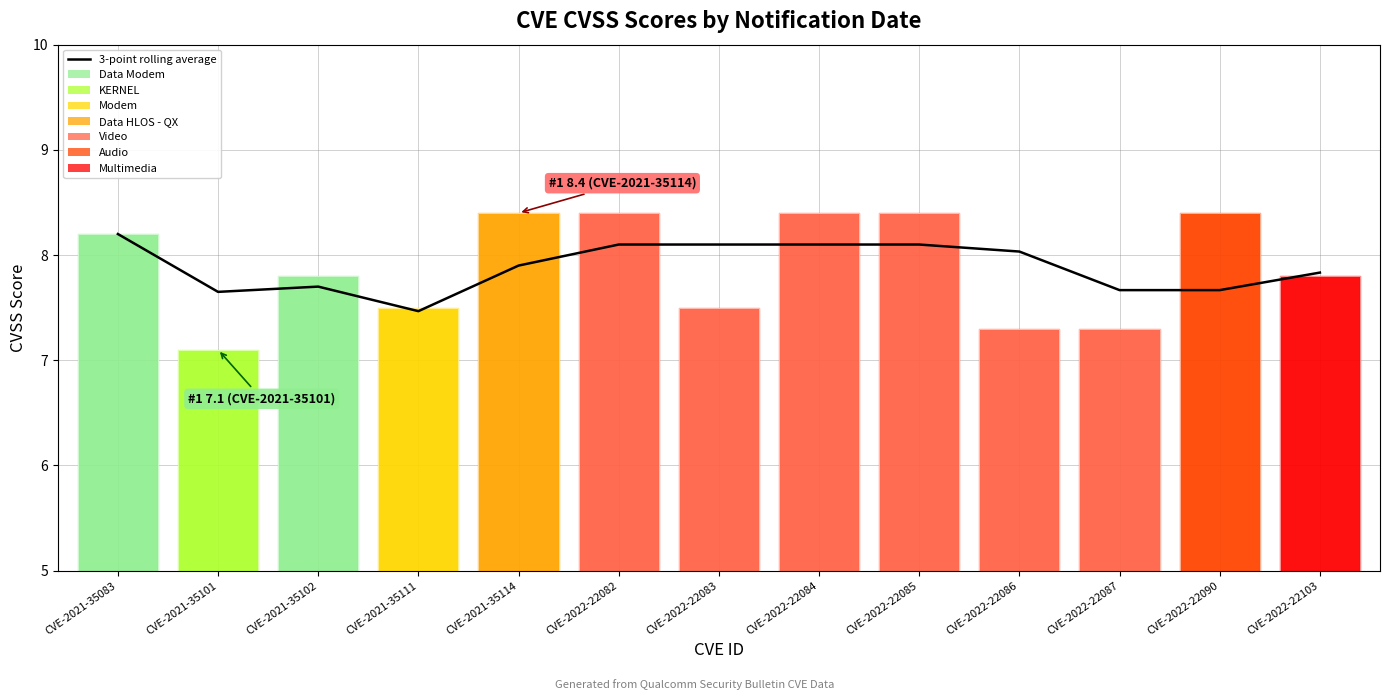

What is the label of the 5th bar from the left?

CVE-2021-35114